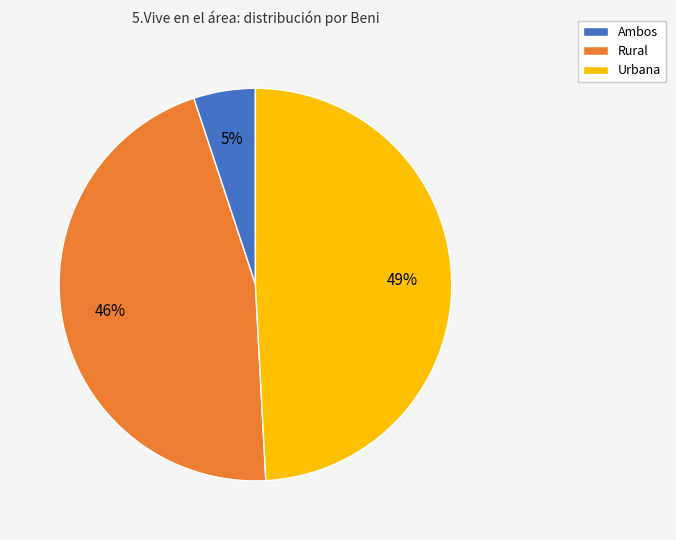

Rank the categories by value from highest to lowest.

Urbana, Rural, Ambos